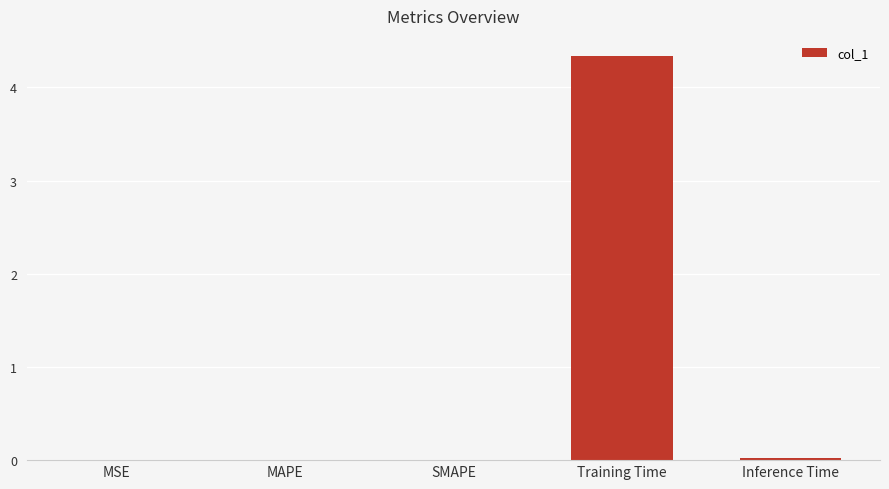

Which has a higher value, MSE or Training Time?

Training Time